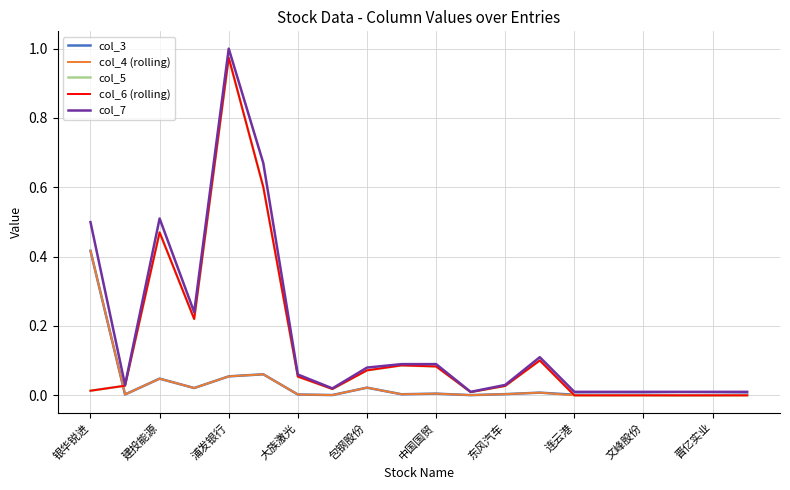

Does the chart display data point markers on the line(s)?

No